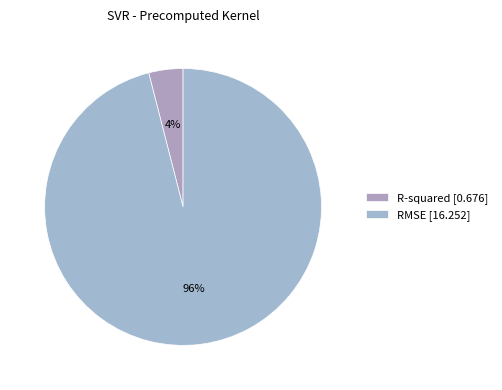

Which category has the smallest portion of the pie?

R-squared